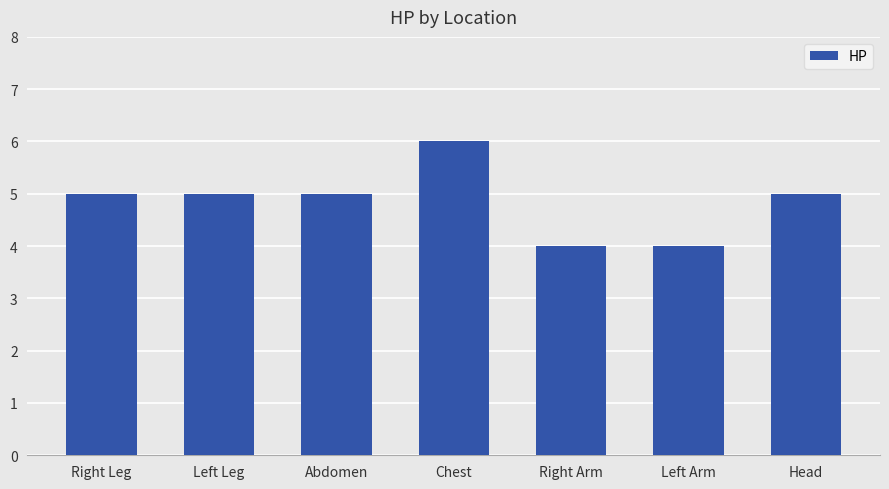

True or false: the data shows 4 at Chest.

False